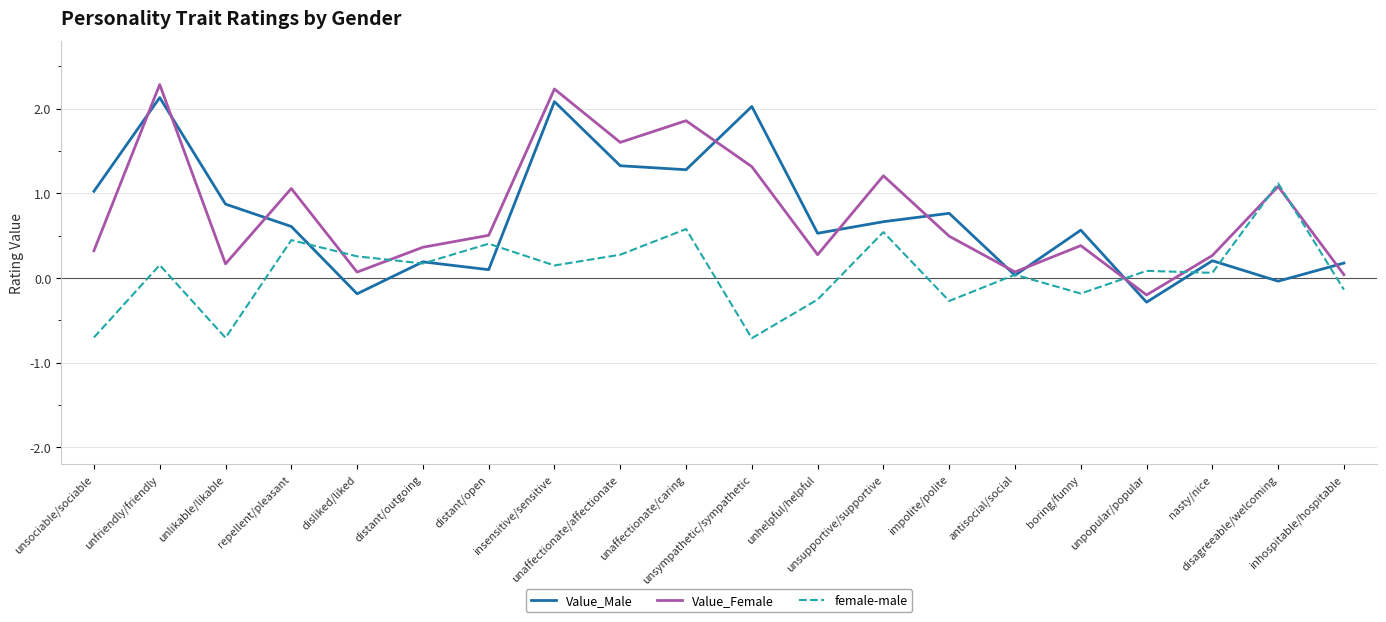

How many values in female-male are below zero?

7